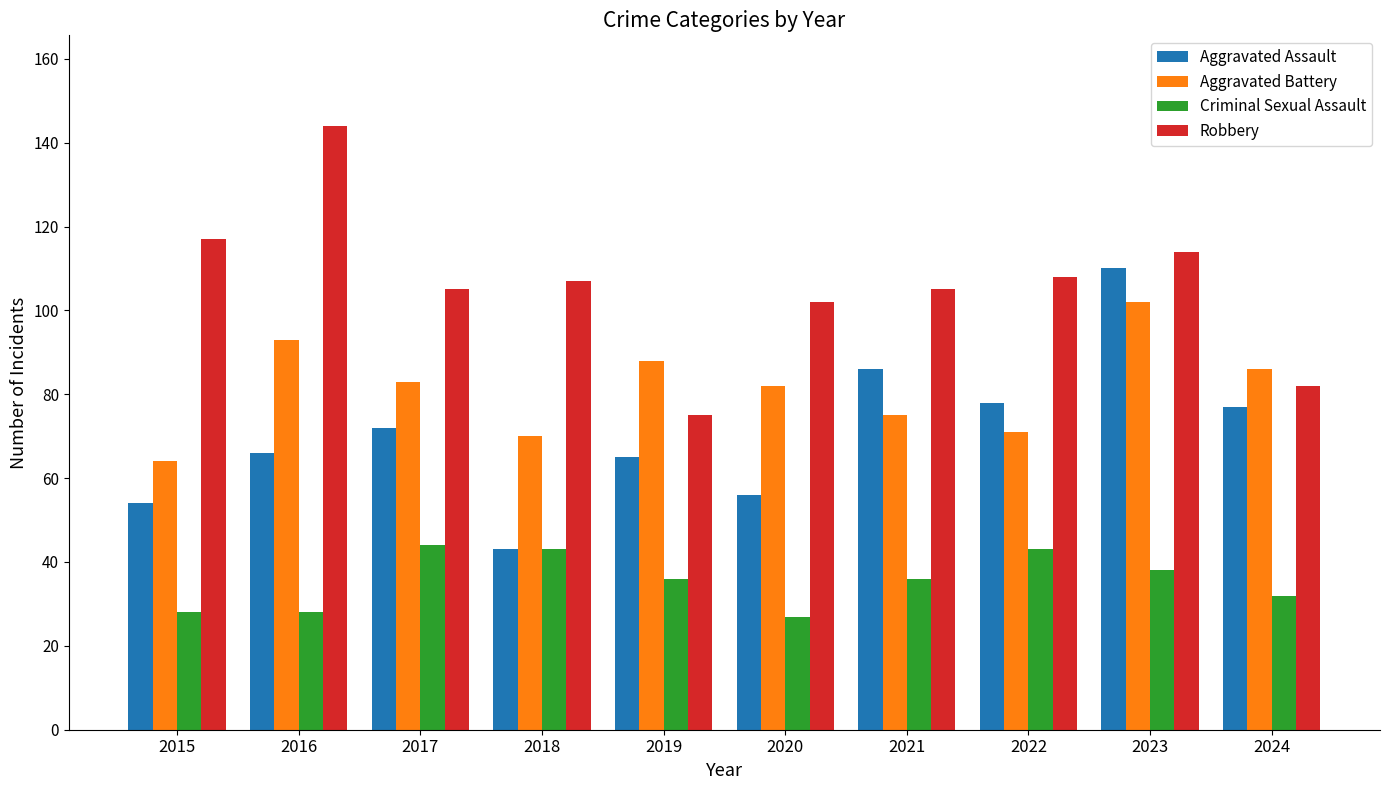

How many series are shown in this chart?

4